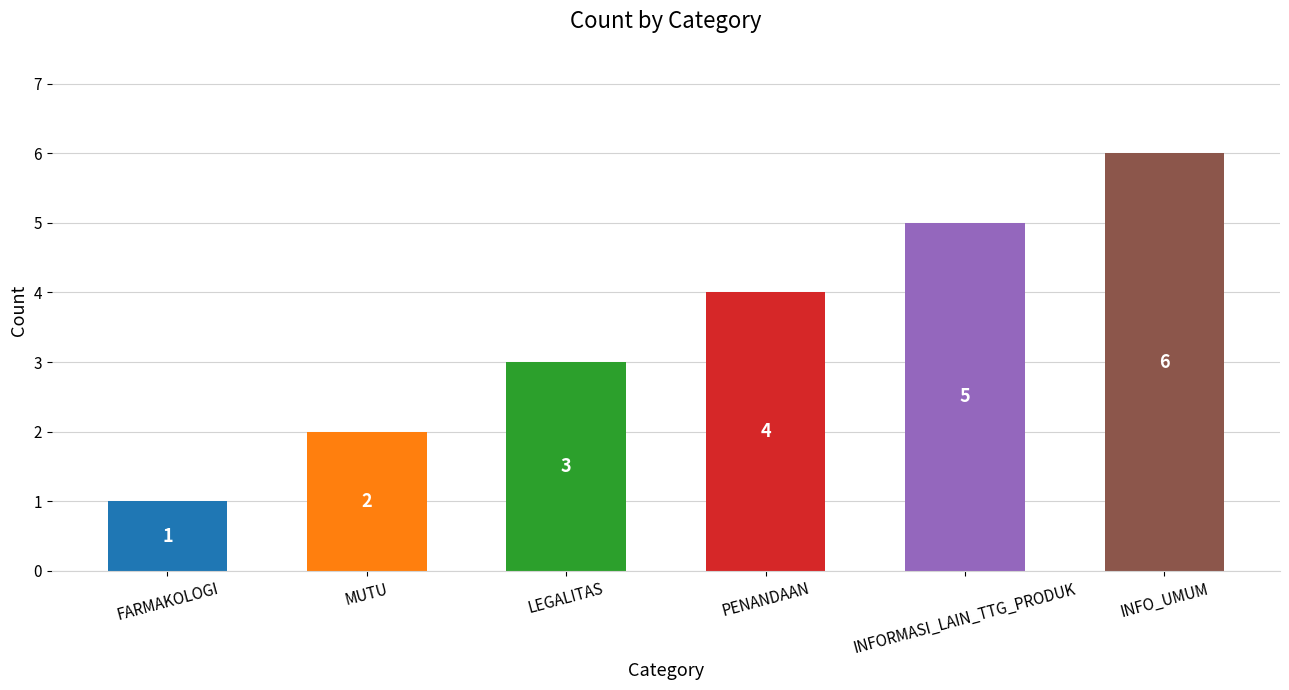

The chart shows a value of 5 at INFORMASI_LAIN_TTG_PRODUK. True or false?

True